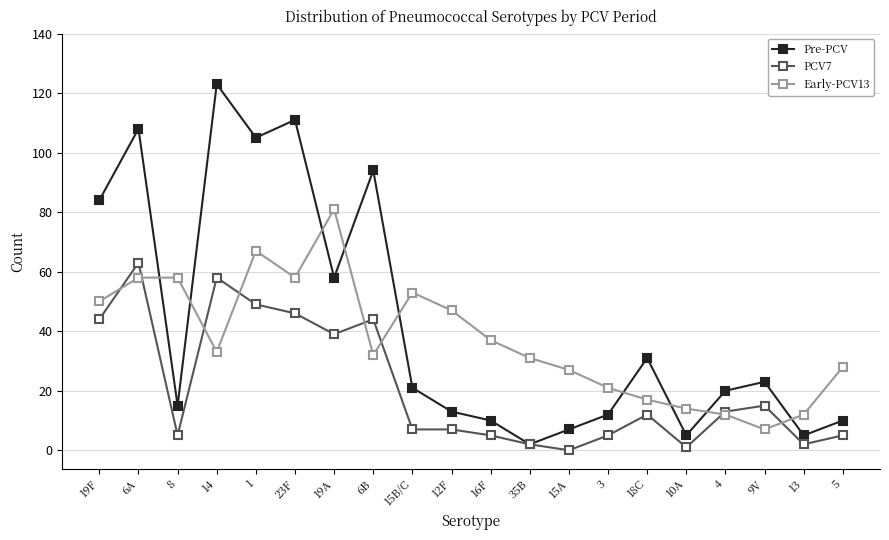

What is the greatest value displayed?

123